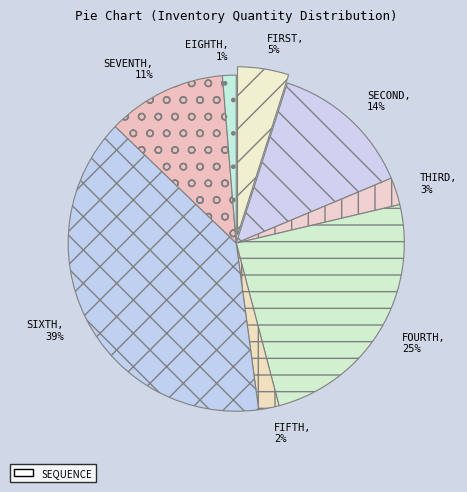

Count the number of slices in the pie.

8